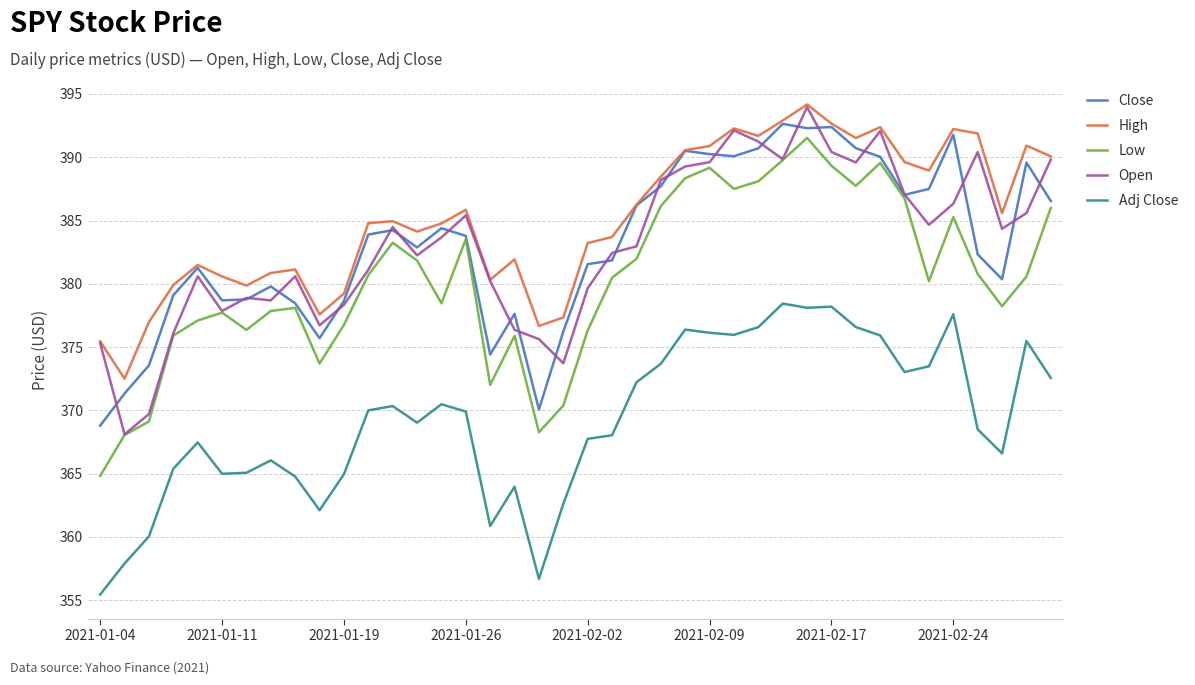

What is the maximum value shown in the chart?

394.2